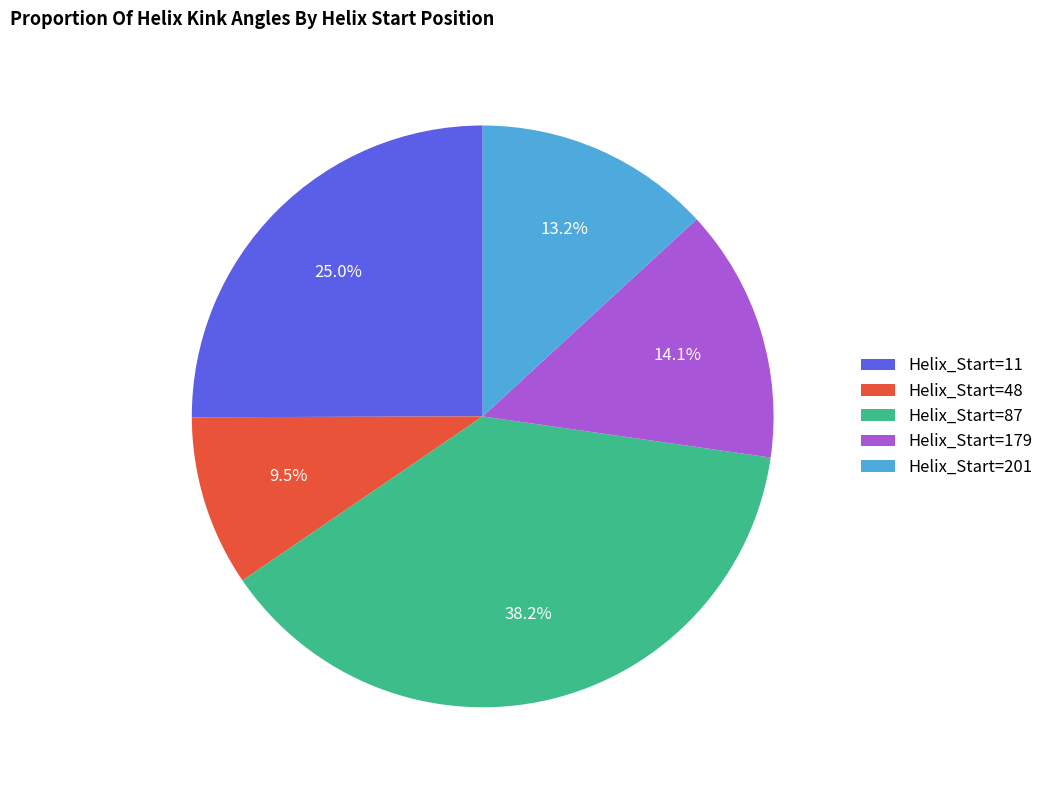

To the nearest percent, what is the average slice percentage?

20%